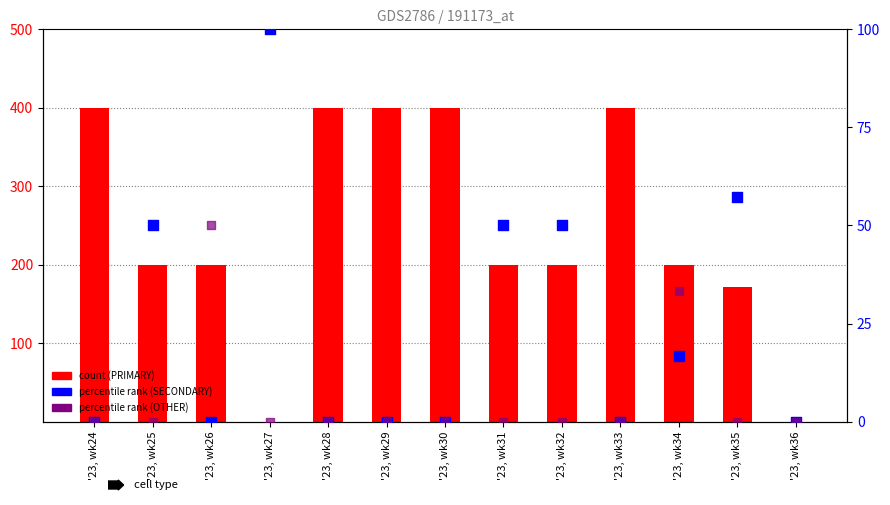

At which category is the sum across all series the highest?

'23, wk24